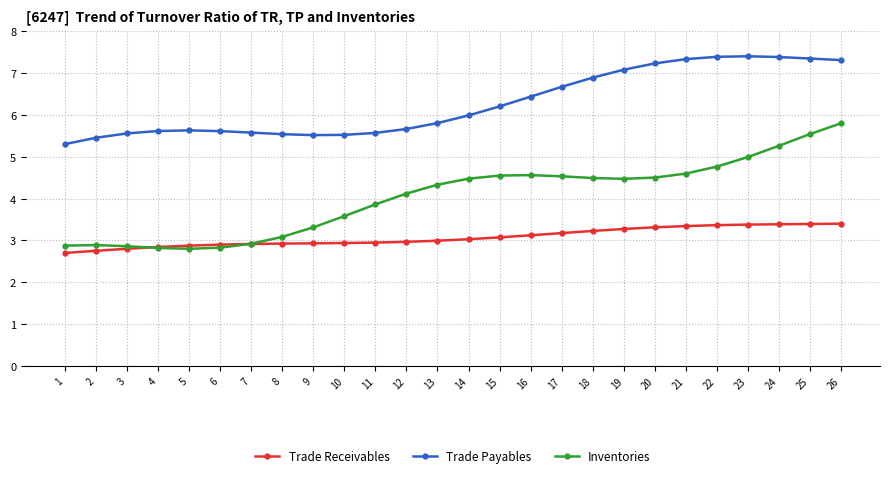

How many lines are shown in the chart?

3